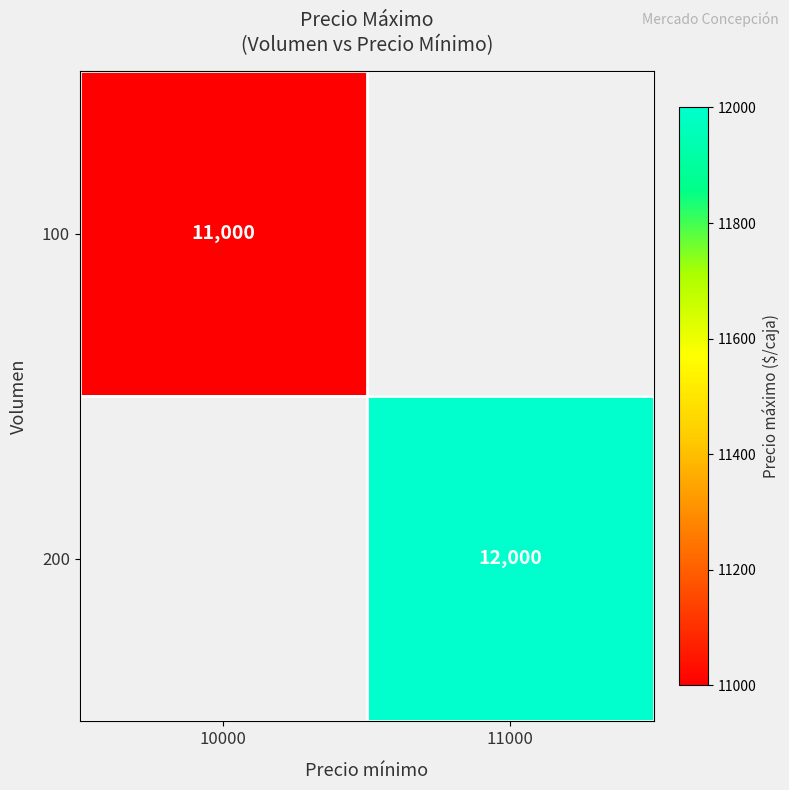

How many distinct data groups are displayed?

2